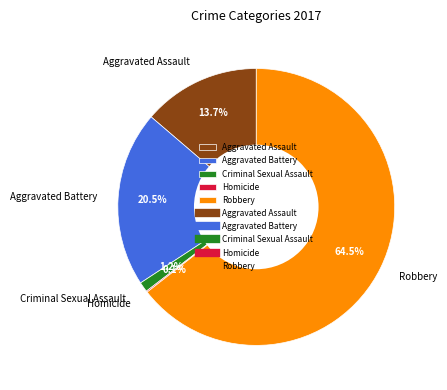

Is Robbery the majority of the pie?

Yes